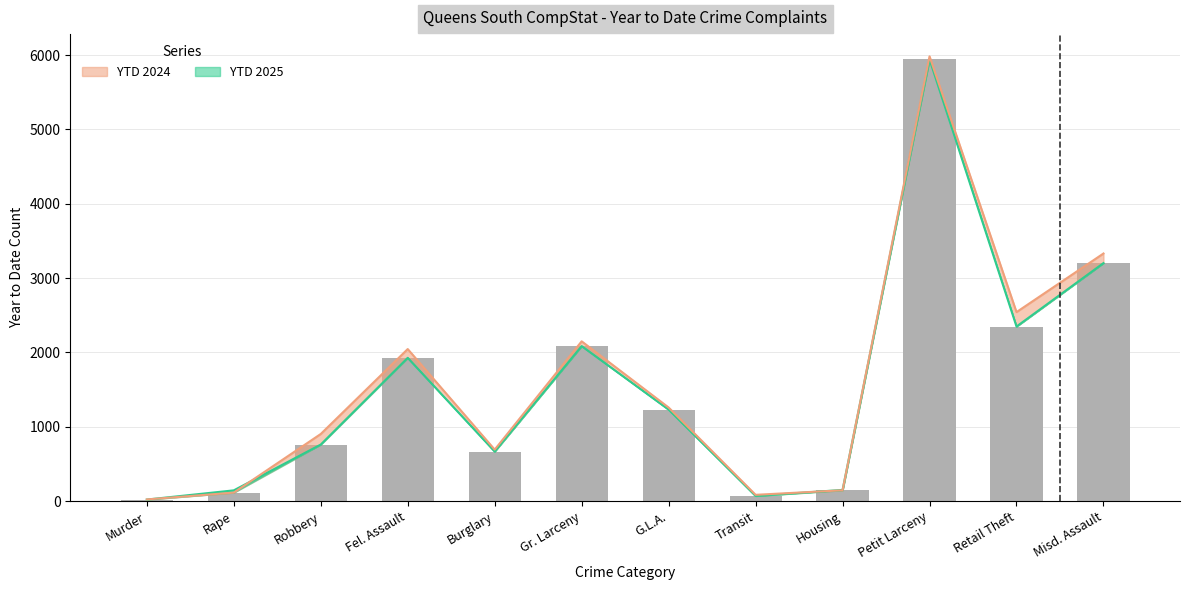

What is the label of the 7th bar from the right?

Gr. Larceny